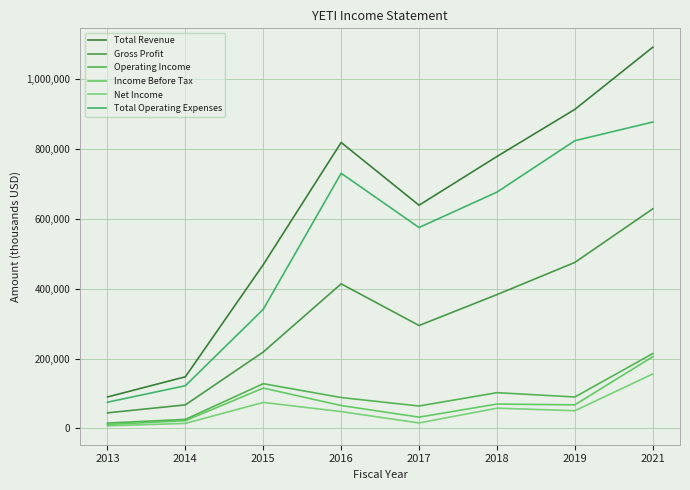

What is the sum of the Income Before Tax values at 2015 and 2014?

137300